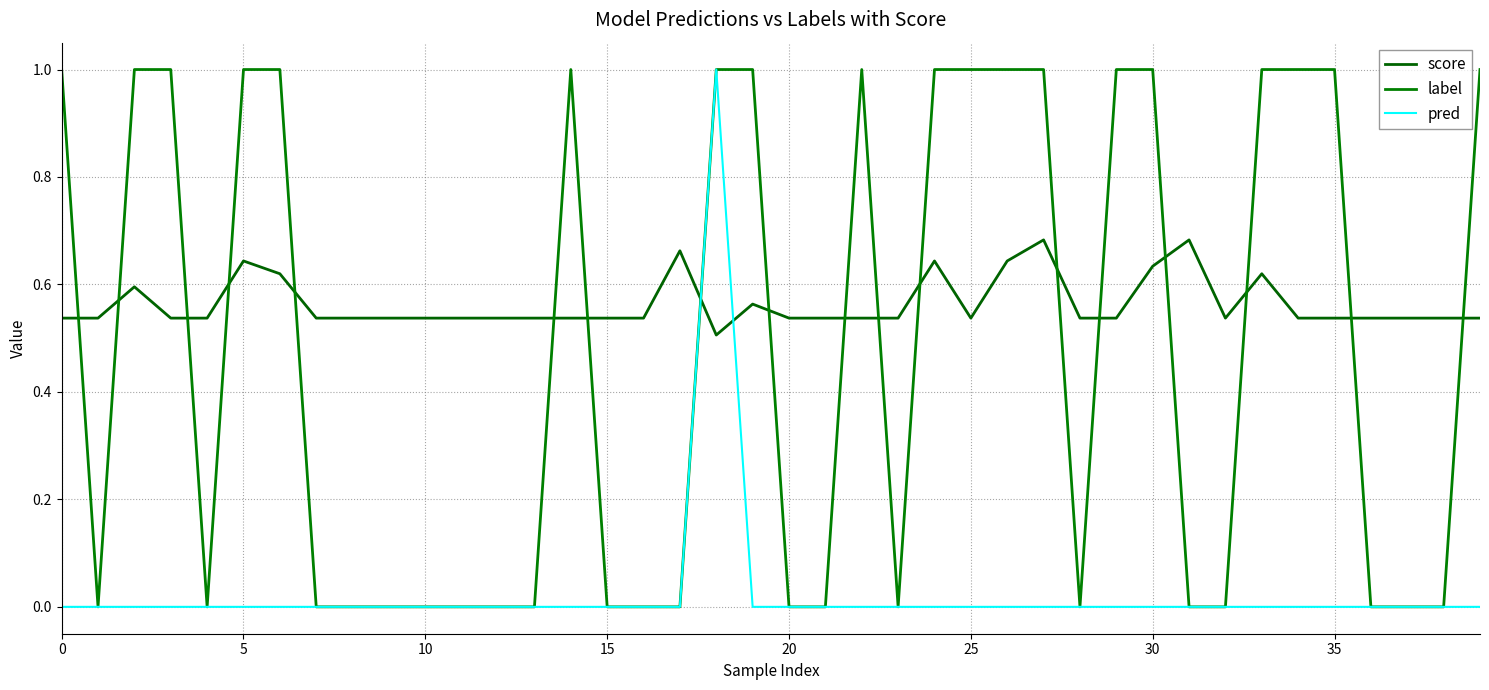

Does the chart display data point markers on the line(s)?

No